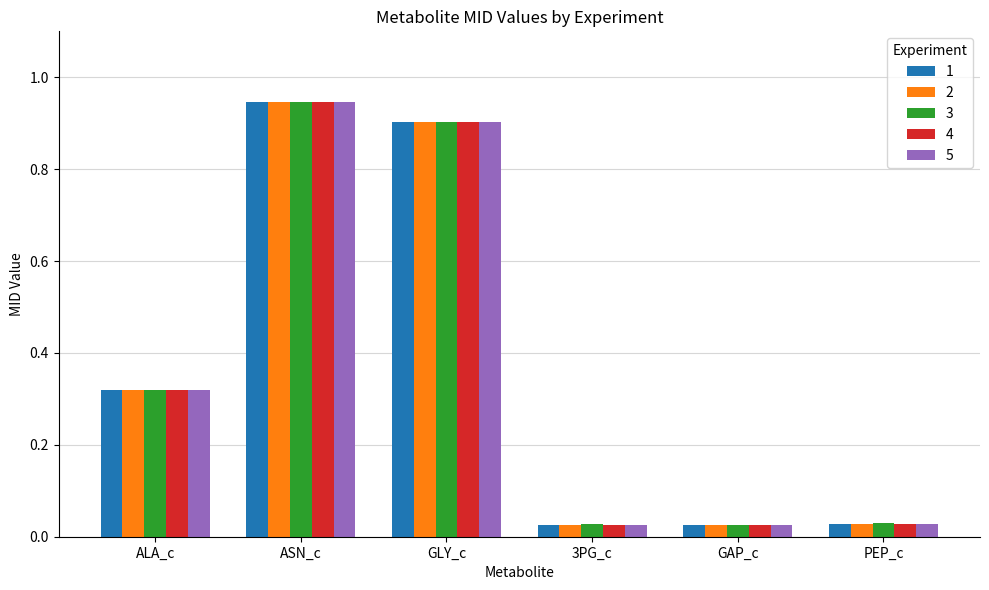

Which category has the highest value in the 4 series?

ASN_c